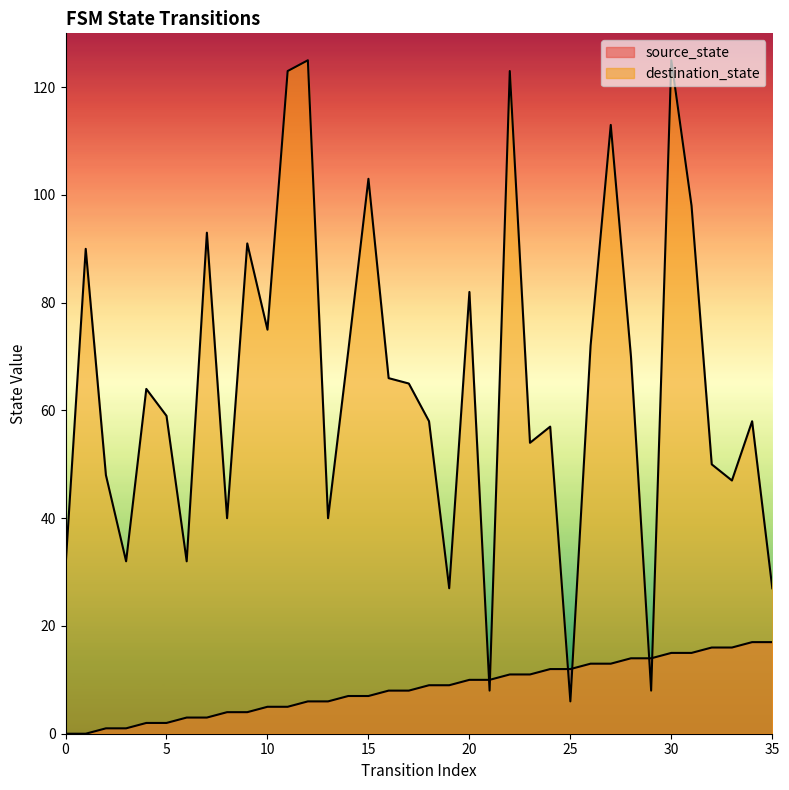

True or false: source_state has a value of 7 at 15.

True